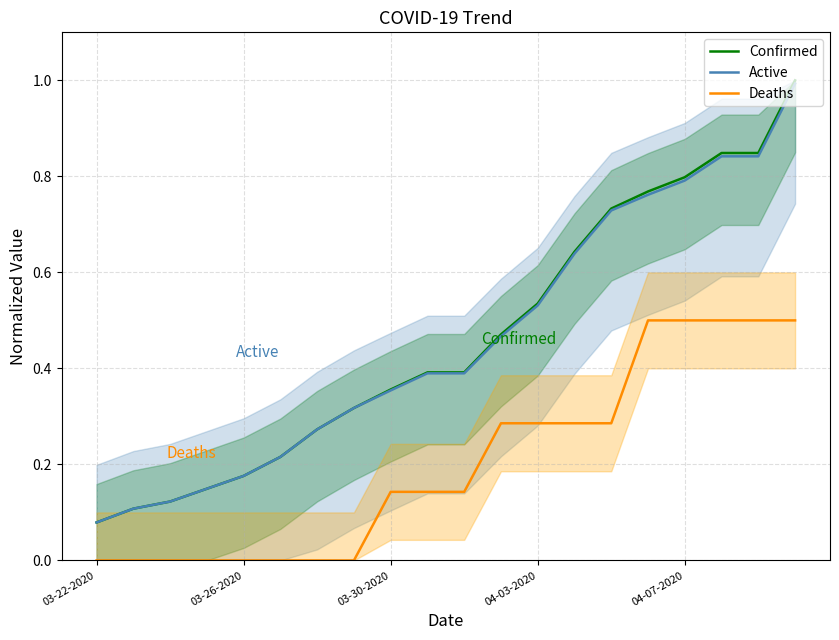

How many positive values does the Deaths series have?

12